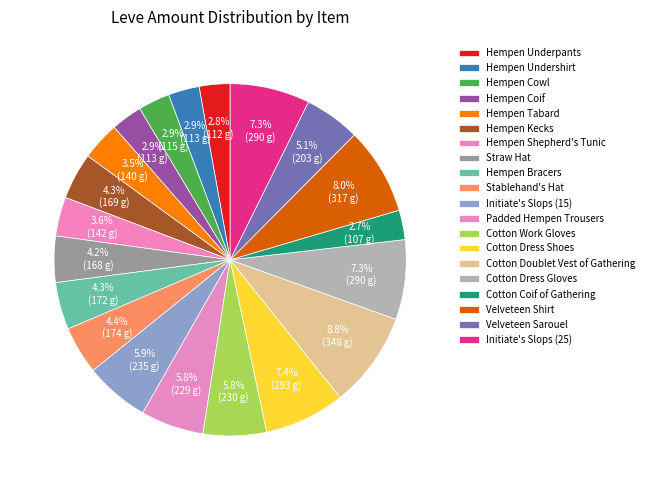

How many segments does this pie chart have?

20